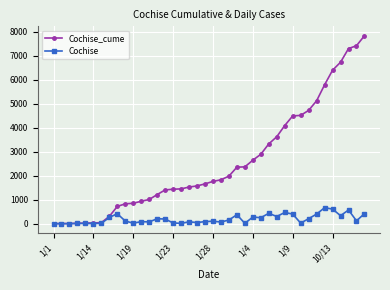

Rank the series by their maximum value, from highest to lowest.

Cochise_cume, Cochise